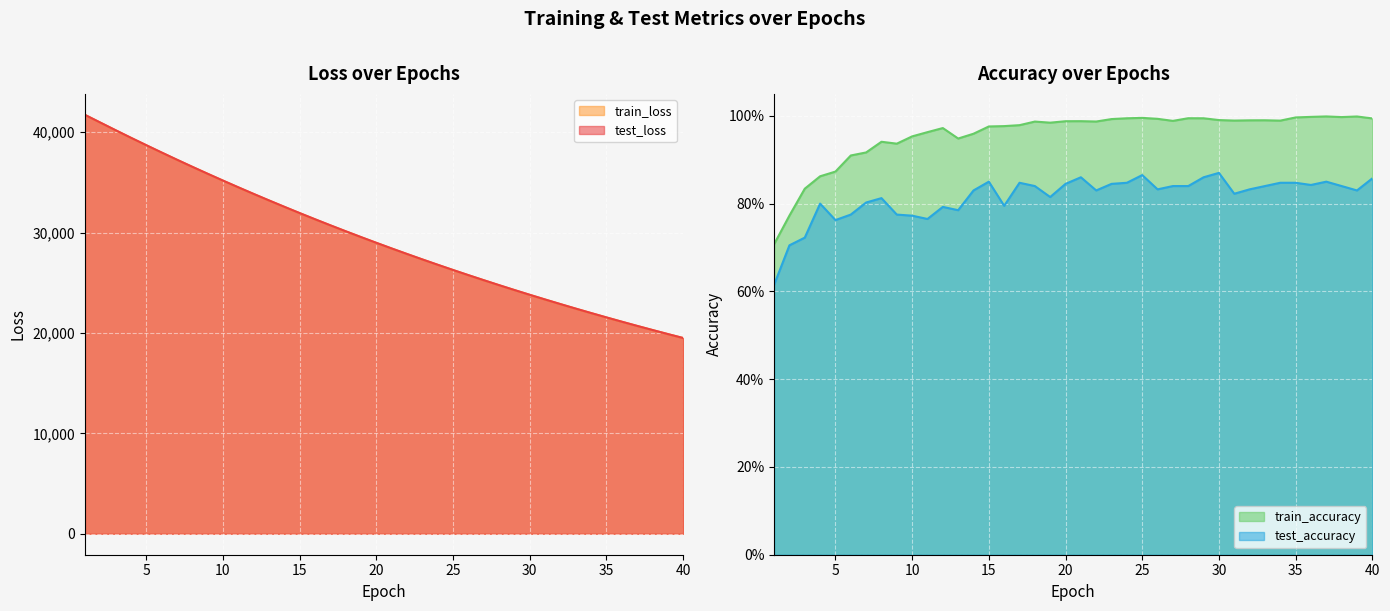

The train_accuracy series shows 1.3 at 31. True or false?

False